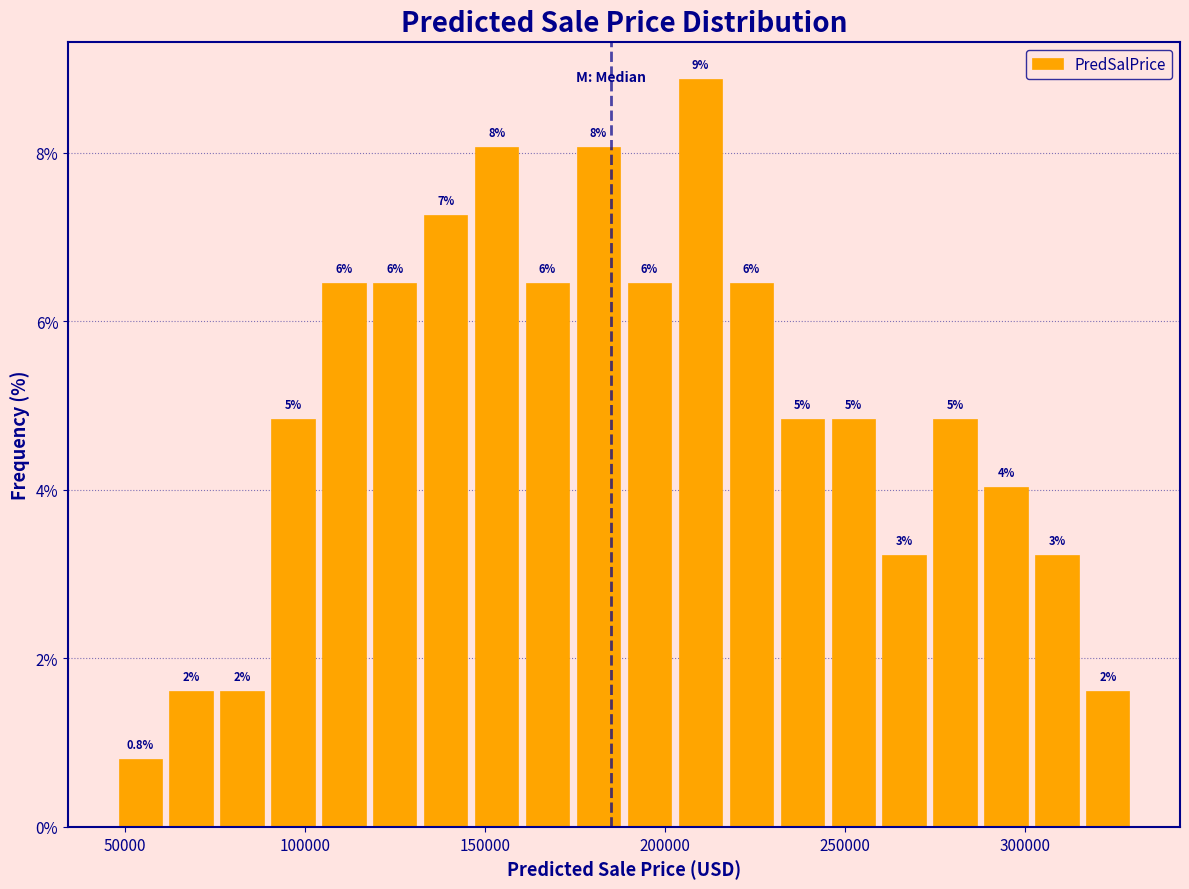

Read against the x-axis, roughly where is the centre of the tallest bar?

210000